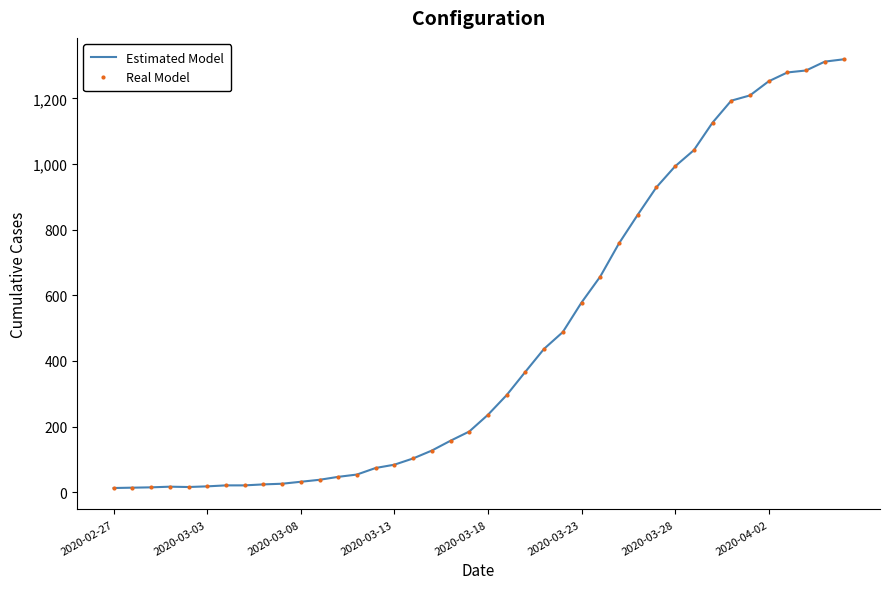

True or false: Real Model and Estimated Model intersect in this chart.

False